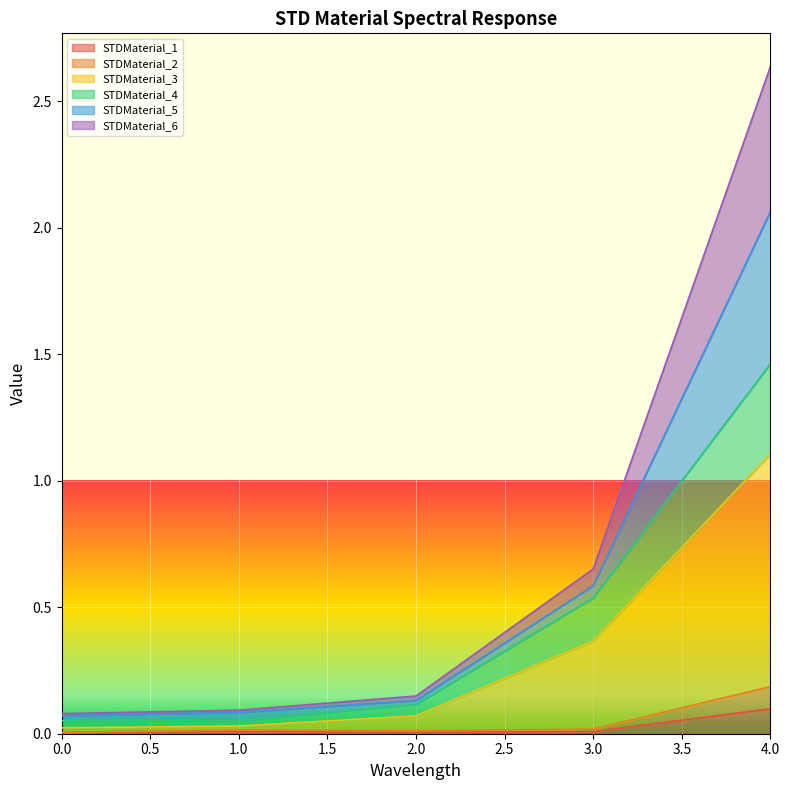

At which label does STDMaterial_1 reach its peak?

4.0